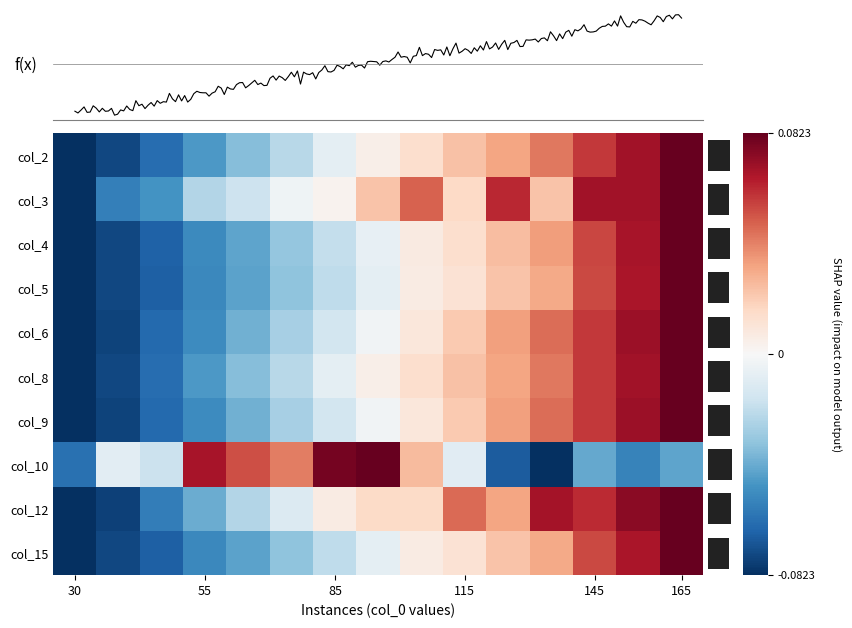

Reading left to right, transcribe all the data shown in this chart.

col_2: -0.1	-0.1	-0.1	-0.0	-0.0	-0.0	-0.0	0.0	0.0	0.0	0.0	0.0	0.1	0.1	0.1
col_3: -0.1	-0.1	-0.0	-0.0	-0.0	-0.0	0.0	0.0	0.0	0.0	0.1	0.0	0.1	0.1	0.1
col_4: -0.1	-0.1	-0.1	-0.1	-0.0	-0.0	-0.0	-0.0	0.0	0.0	0.0	0.0	0.1	0.1	0.1
col_5: -0.1	-0.1	-0.1	-0.1	-0.0	-0.0	-0.0	-0.0	0.0	0.0	0.0	0.0	0.1	0.1	0.1
col_6: -0.1	-0.1	-0.1	-0.1	-0.0	-0.0	-0.0	-0.0	0.0	0.0	0.0	0.0	0.1	0.1	0.1
col_8: -0.1	-0.1	-0.1	-0.0	-0.0	-0.0	-0.0	0.0	0.0	0.0	0.0	0.0	0.1	0.1	0.1
col_9: -0.1	-0.1	-0.1	-0.1	-0.0	-0.0	-0.0	-0.0	0.0	0.0	0.0	0.0	0.1	0.1	0.1
col_10: -0.1	-0.0	-0.0	0.1	0.1	0.0	0.1	0.1	0.0	-0.0	-0.1	-0.1	-0.0	-0.1	-0.0
col_12: -0.1	-0.1	-0.1	-0.0	-0.0	-0.0	0.0	0.0	0.0	0.0	0.0	0.1	0.1	0.1	0.1
col_15: -0.1	-0.1	-0.1	-0.1	-0.0	-0.0	-0.0	-0.0	0.0	0.0	0.0	0.0	0.1	0.1	0.1